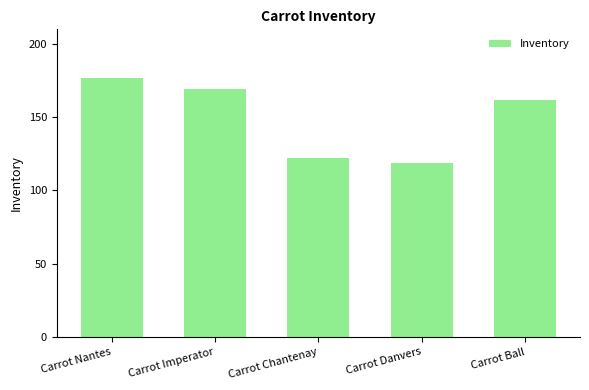

What is the average value?

150